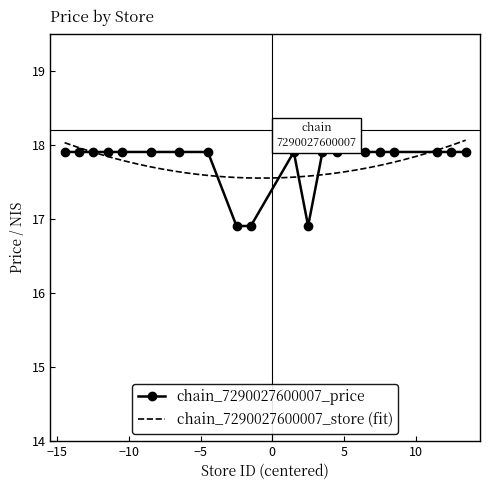

Count the chain_7290027600007_price values in the range 17 to 18.

17